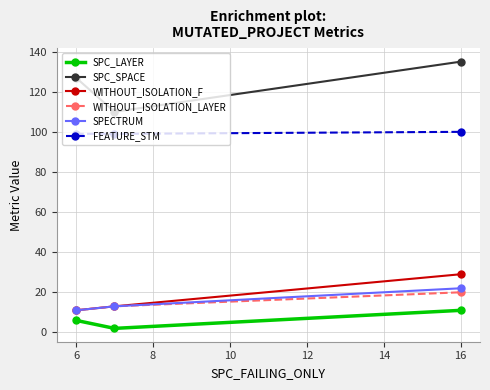

Which series has the widest spread of values?

SPC_SPACE